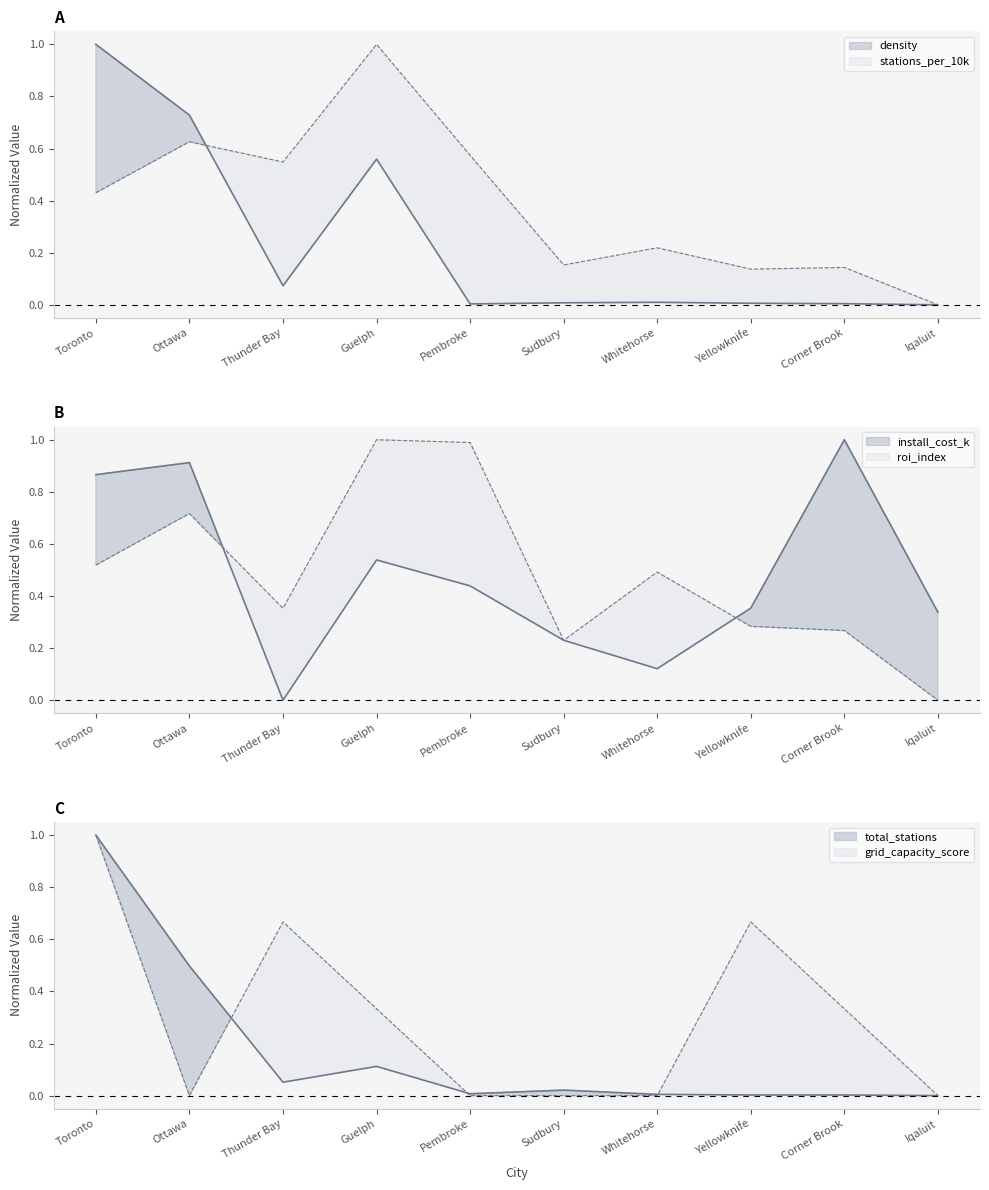

In install_cost_k, how many points are higher than both neighbors (excluding endpoints)?

3